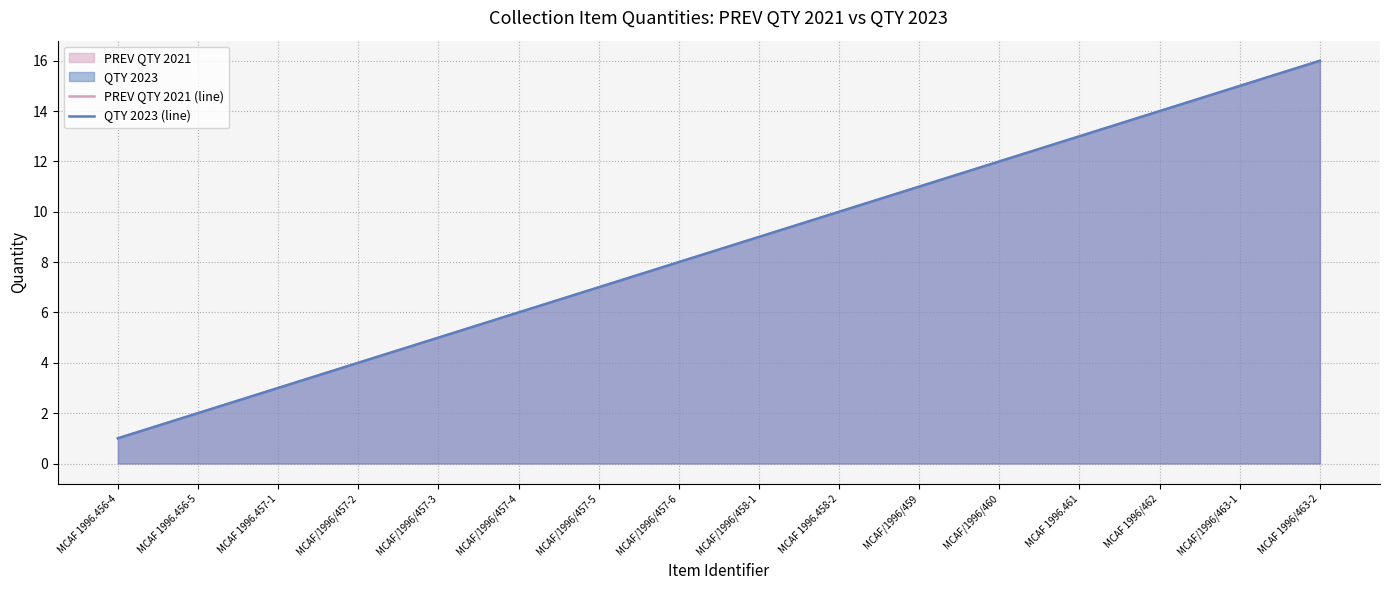

What is the average value of the QTY 2023 (line) series?

8